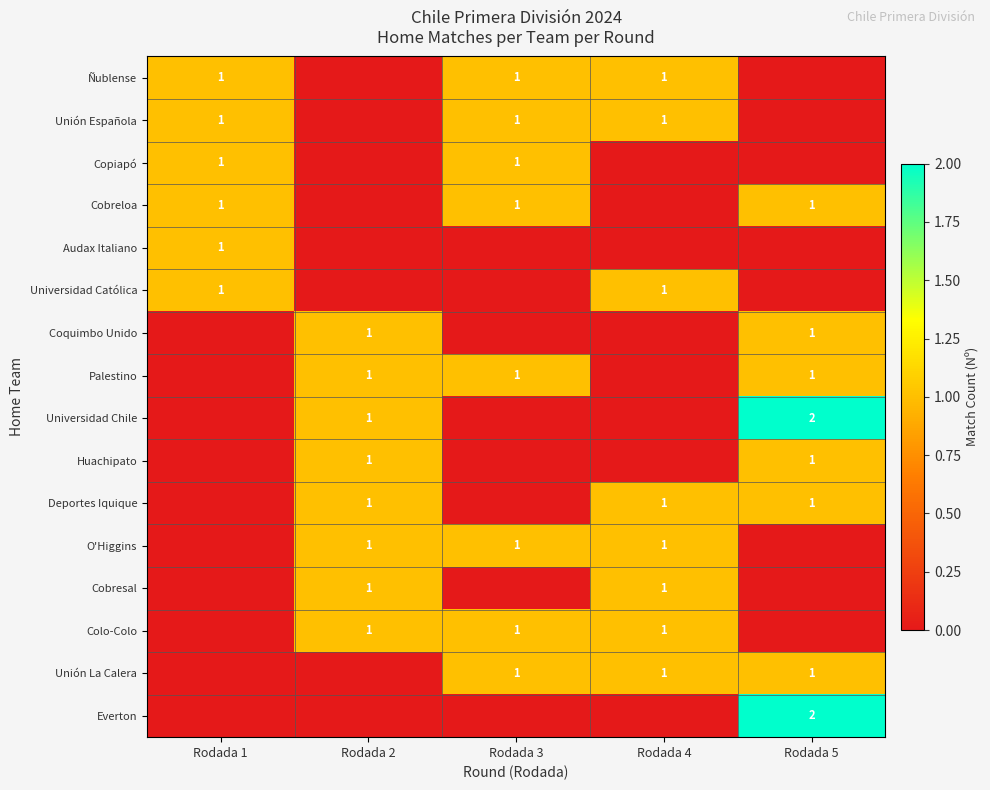

What is the sum of the Unión La Calera values at Rodada 4 and Rodada 3?

2